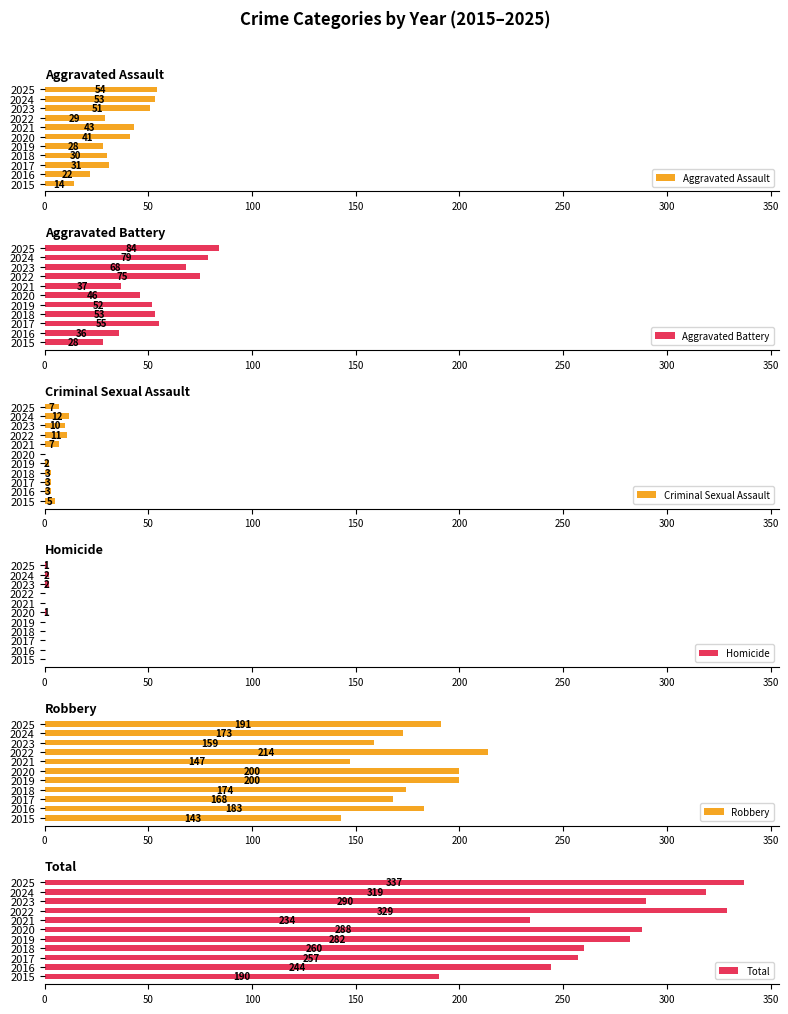

Is it true that Aggravated Assault equals 14 at 2025?

False